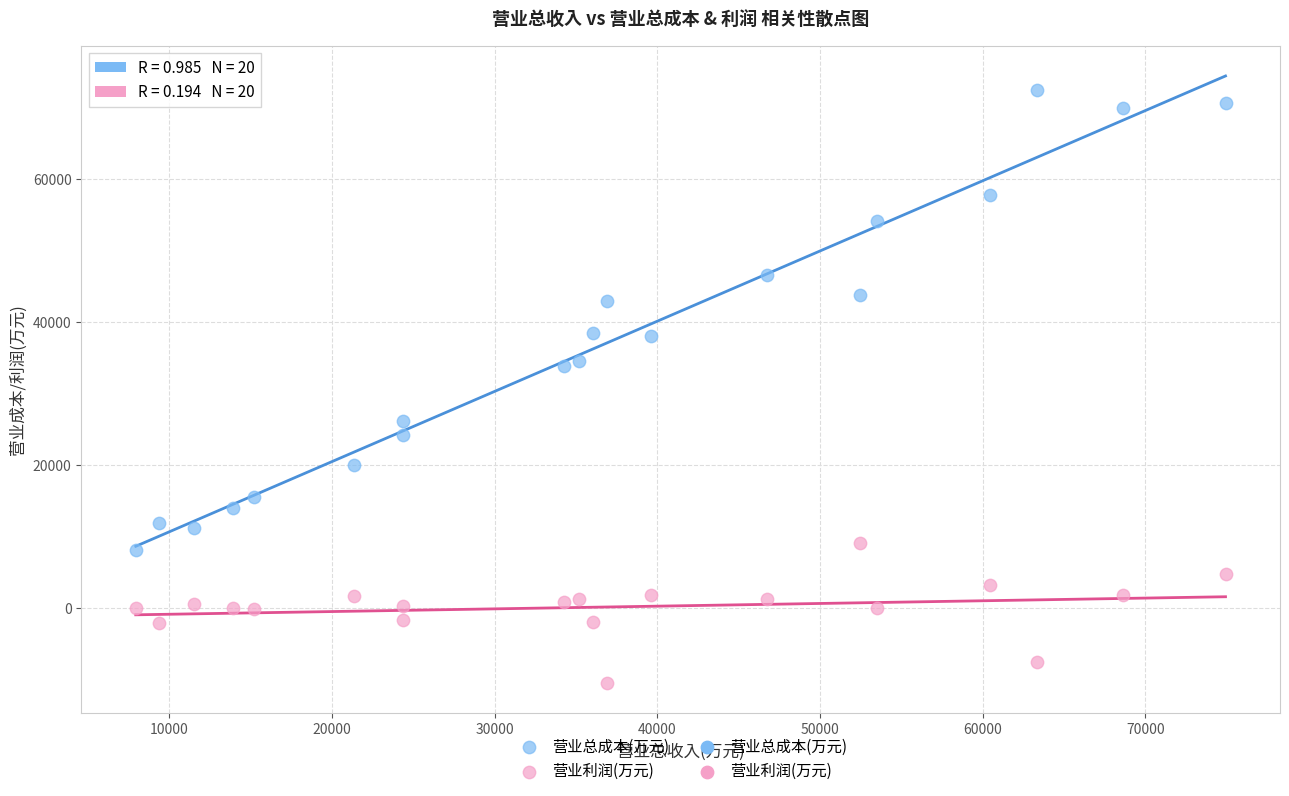

Which series reaches the minimum Y coordinate?

营业利润(万元)